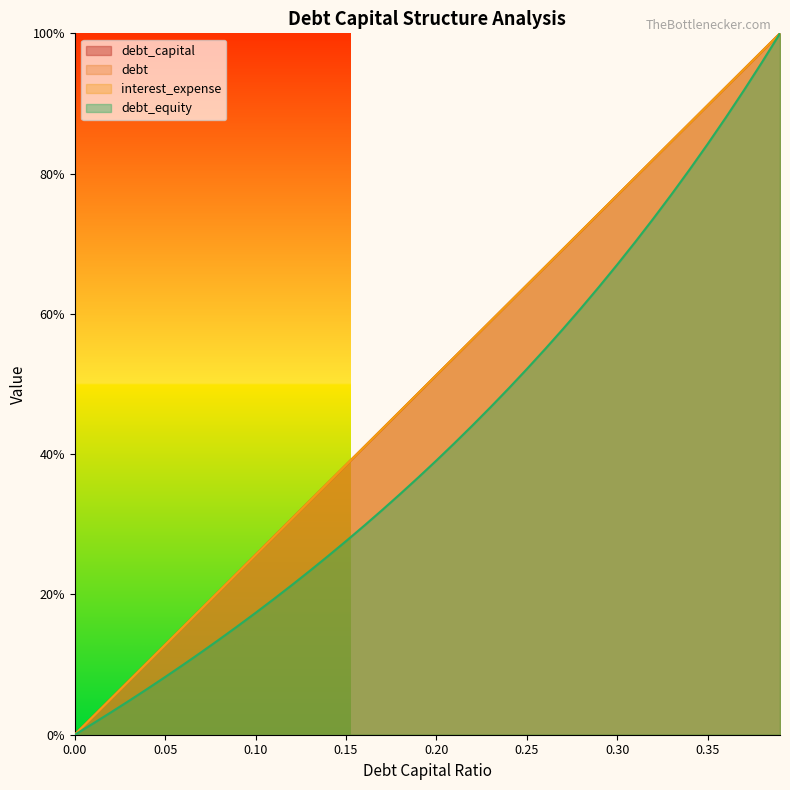

Rank the categories by debt_equity value from highest to lowest.

0.39, 0.38, 0.37, 0.36, 0.35, 0.34, 0.33, 0.32, 0.31, 0.3, 0.29, 0.28, 0.27, 0.26, 0.25, 0.24, 0.23, 0.22, 0.21, 0.2, 0.19, 0.18, 0.17, 0.16, 0.15, 0.14, 0.13, 0.12, 0.11, 0.1, 0.09, 0.08, 0.07, 0.06, 0.05, 0.04, 0.03, 0.02, 0.01, 0